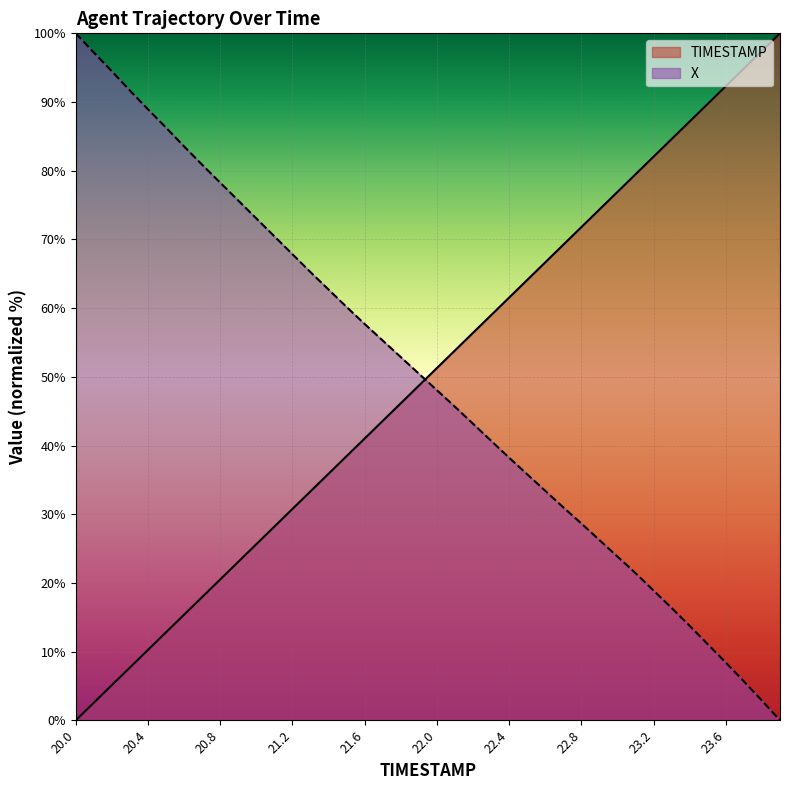

Count the number of data series in this chart.

2